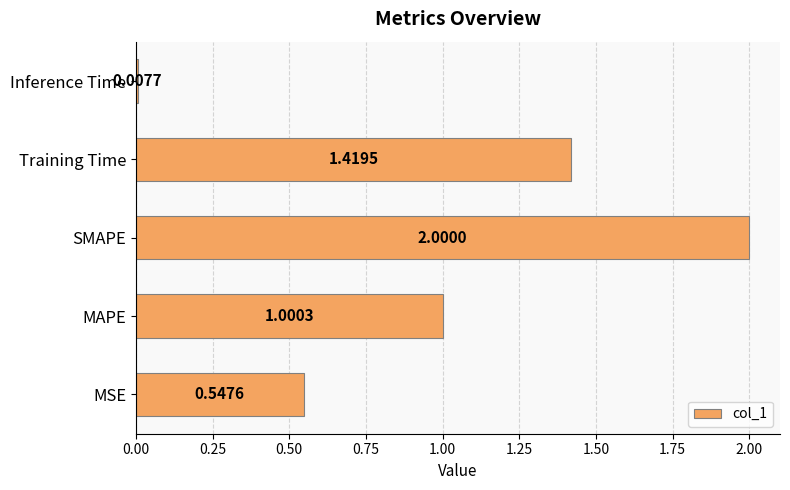

What is the average value?

1.0